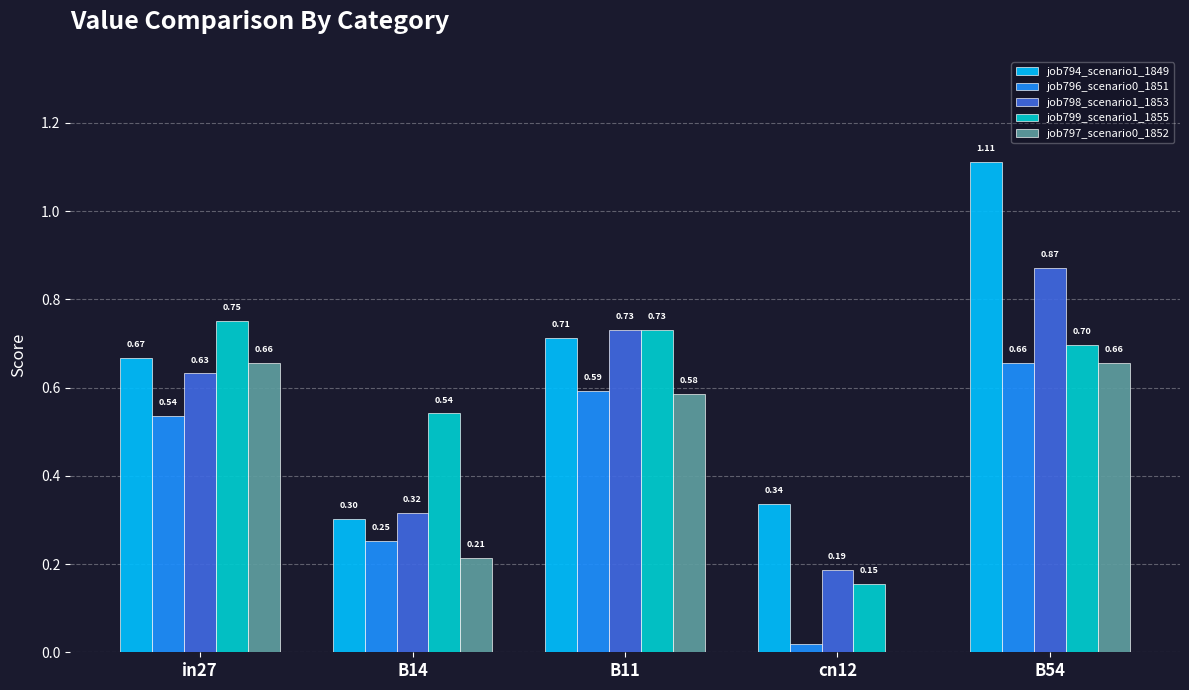

Which series changed the most between cn12 and B54?

job794_scenario1_1849